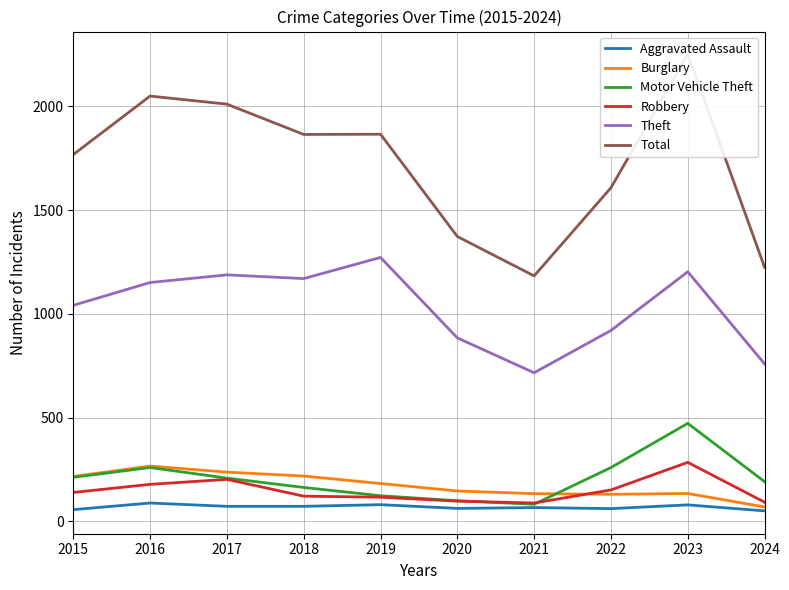

At which category is the sum across all series the highest?

2023